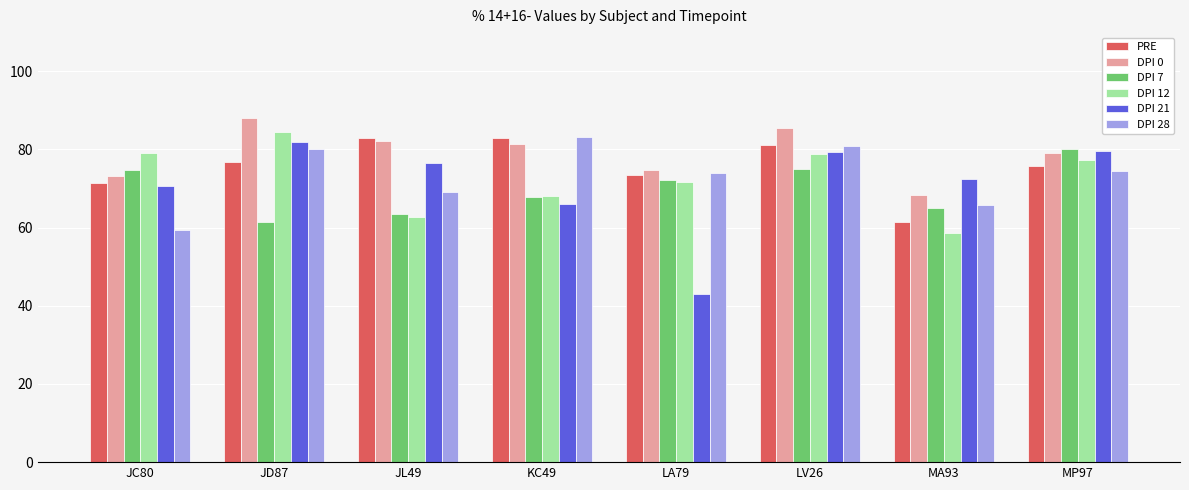

What is the greatest value displayed?

88.1